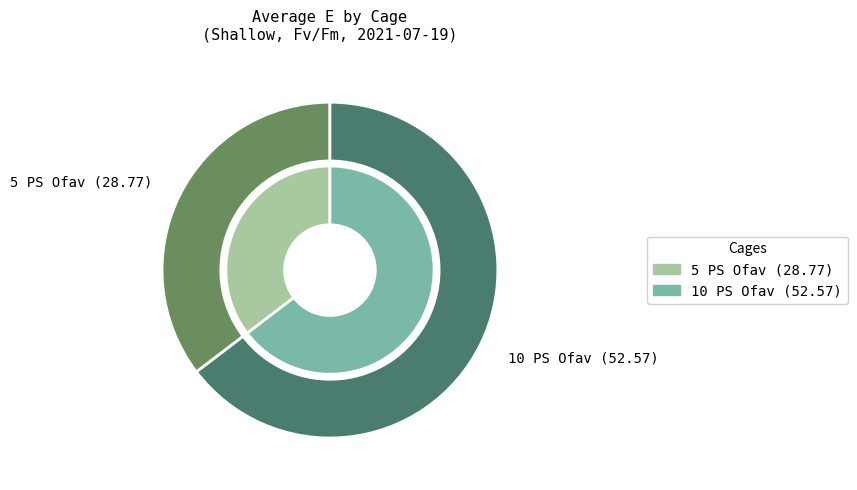

Is it true that 5 PS Ofav is 42% of the pie?

False